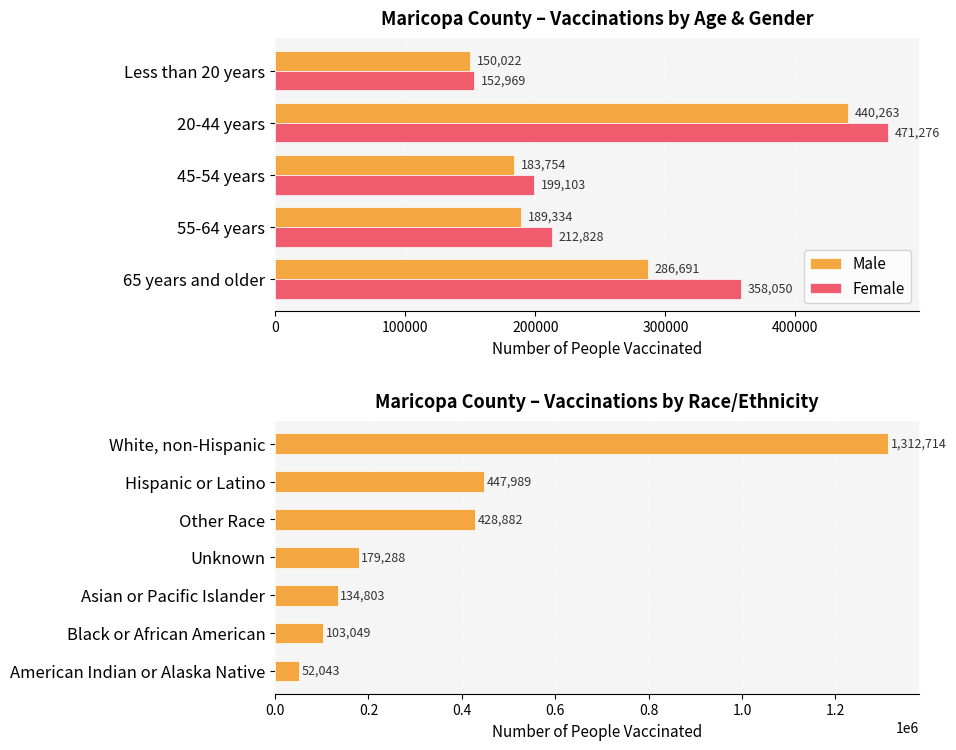

At which label is Female closest to 312122?

65 years and older